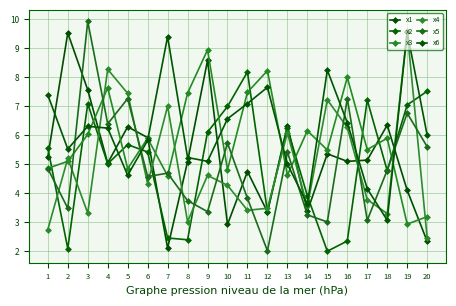

The value of x6 at 11 is 7.1. True or false?

True